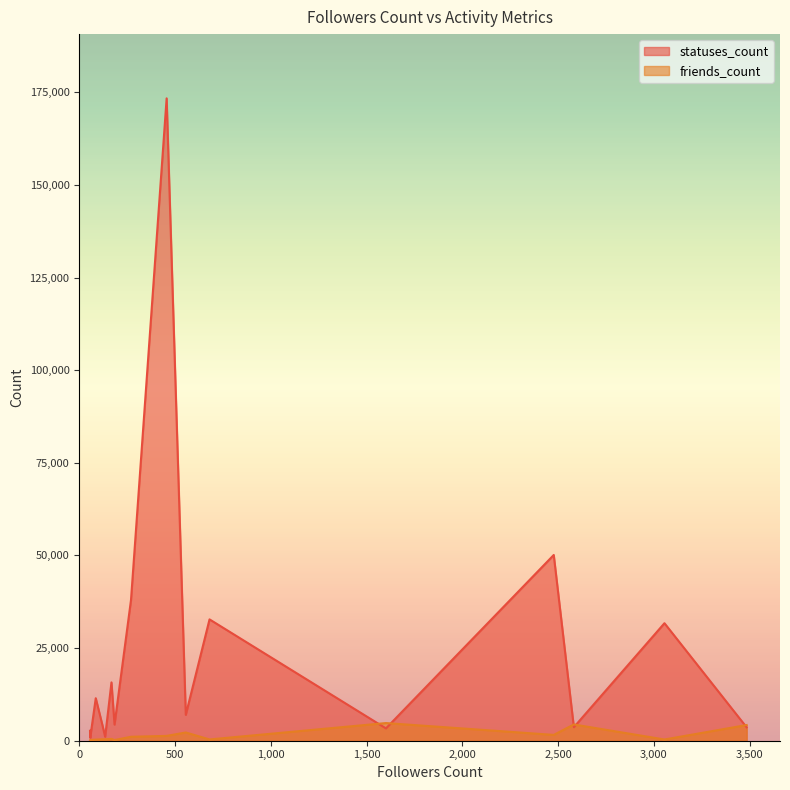

What is the minimum value shown in the chart?

79